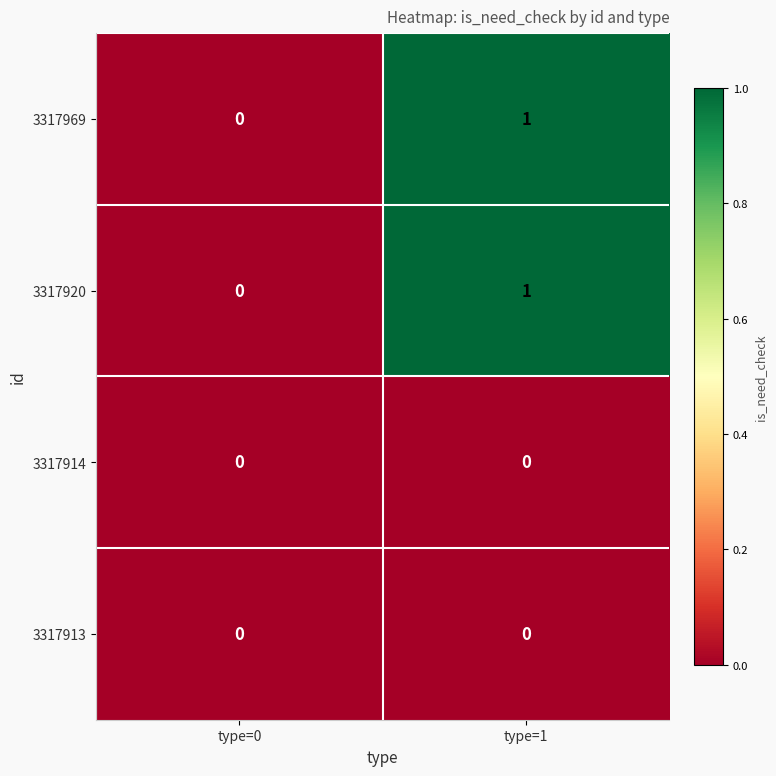

Rank the categories by 3317920 value from highest to lowest.

type=1, type=0